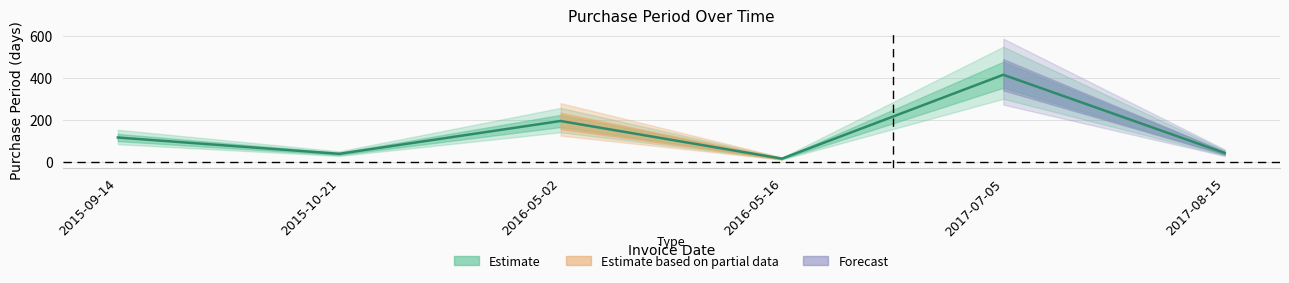

List the labels in order of value, largest first.

2017-07-05, 2016-05-02, 2015-09-14, 2017-08-15, 2015-10-21, 2016-05-16